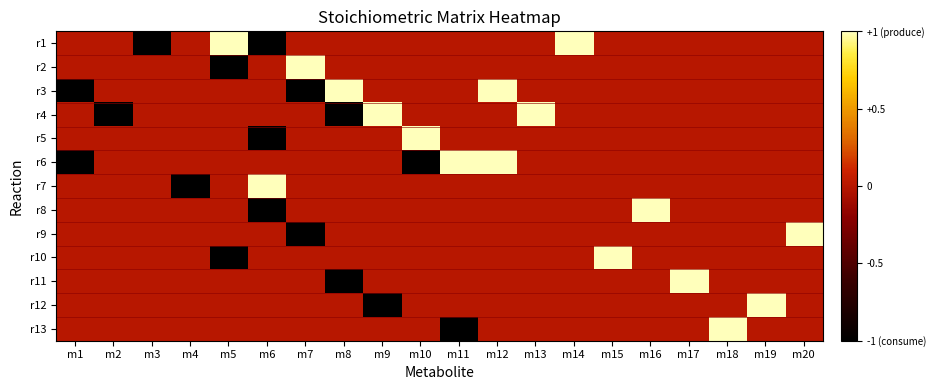

List the series in order of their peak value, lowest first.

r1, r2, r3, r4, r5, r6, r7, r8, r9, r10, r11, r12, r13